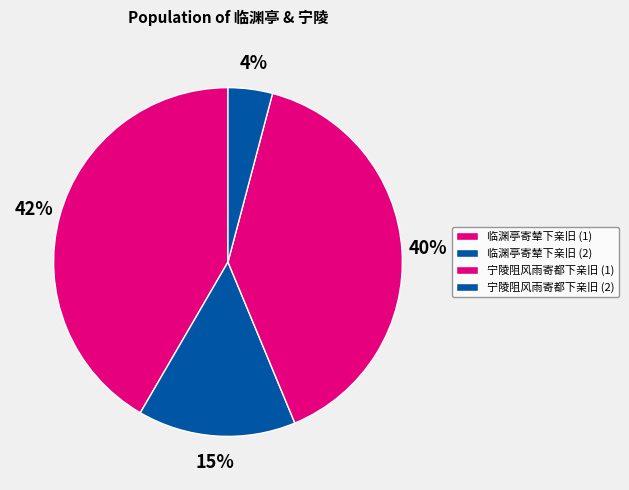

Count the number of slices in the pie.

4